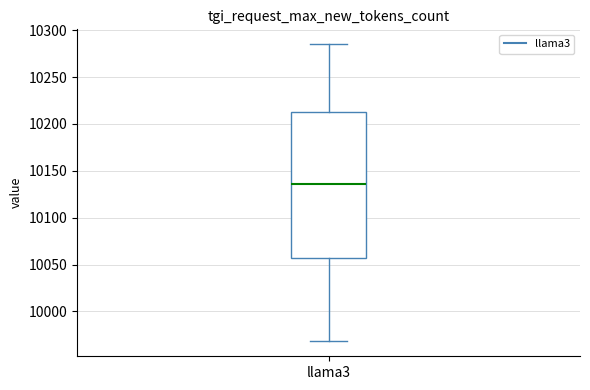

Where does the lower whisker of the box for llama3 end on the y-axis? The values are not printed on the chart, so give them approximately, as read against the axis.

9970